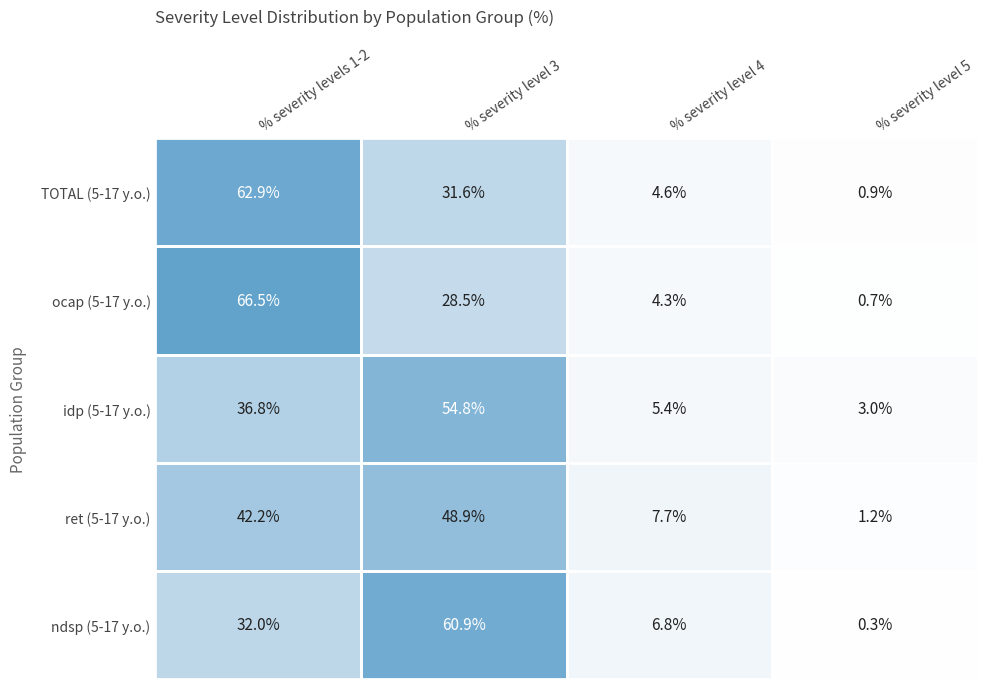

What value does the ocap (5-17 y.o.) series have at % severity level 4?

4.3